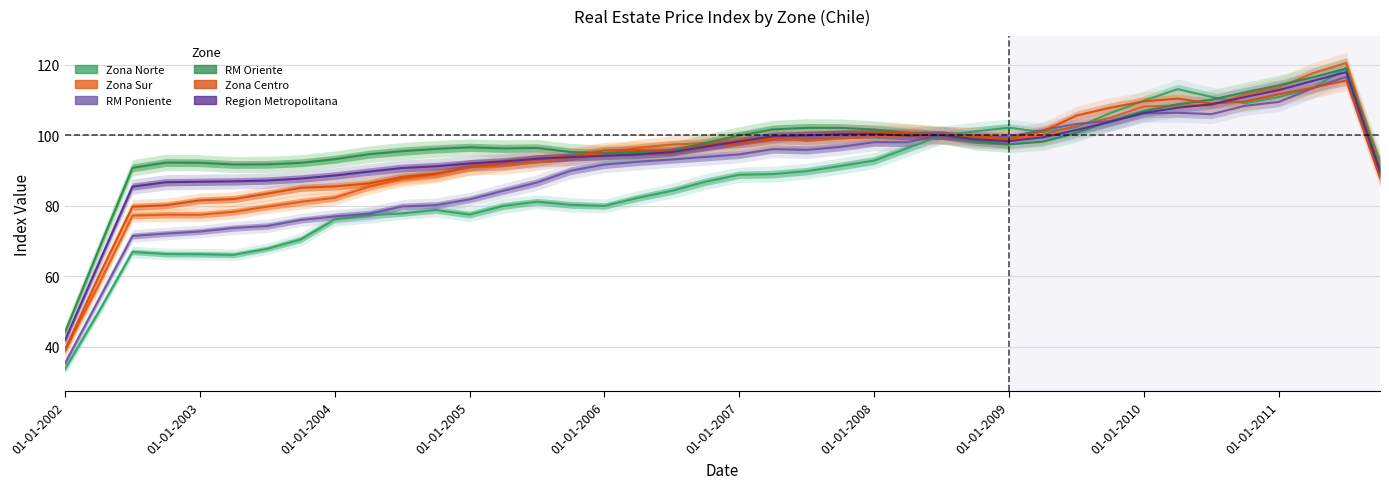

How many interior local valleys does the Region Metropolitana series have?

2